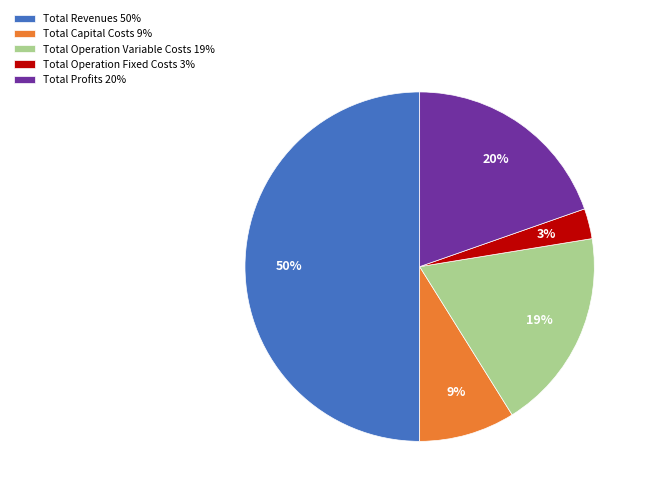

Do Total Operation Fixed Costs 3% and Total Capital Costs 9% together represent more than half of the pie?

No